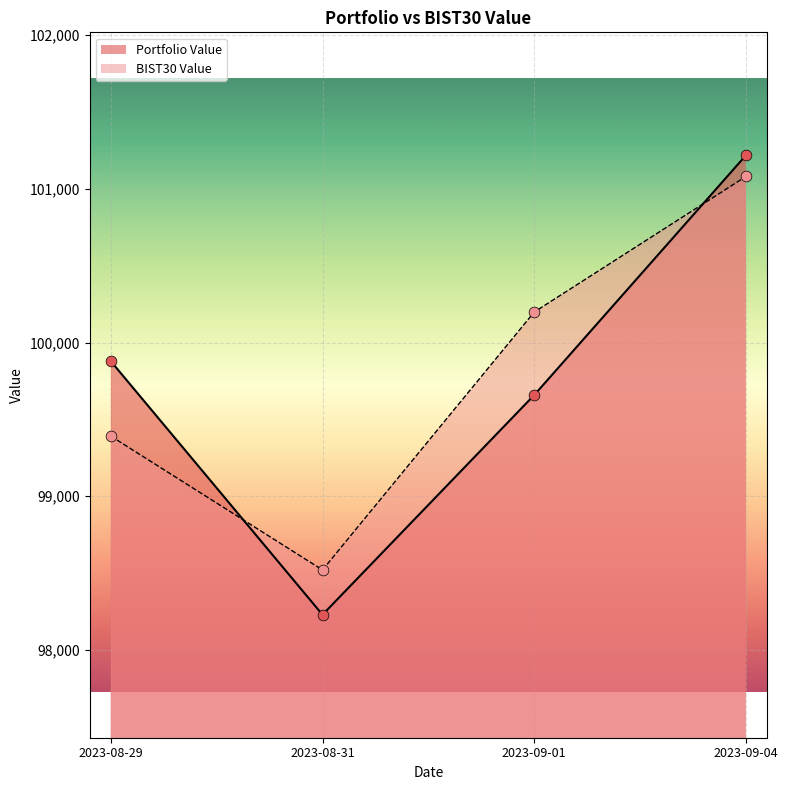

At which category is the sum across all series the highest?

2023-09-04